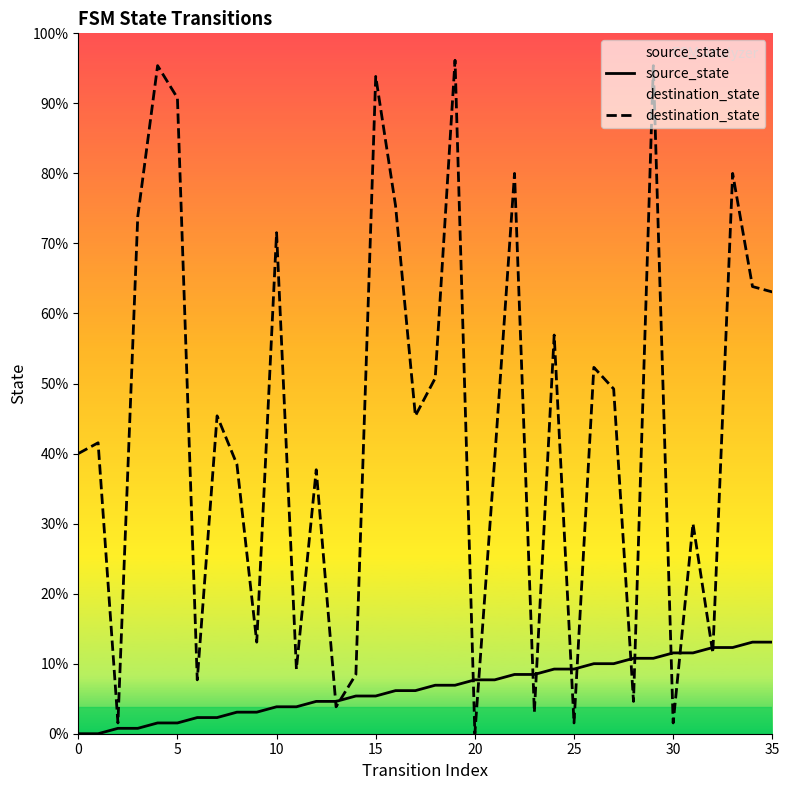

Which series has the widest spread of values?

destination_state